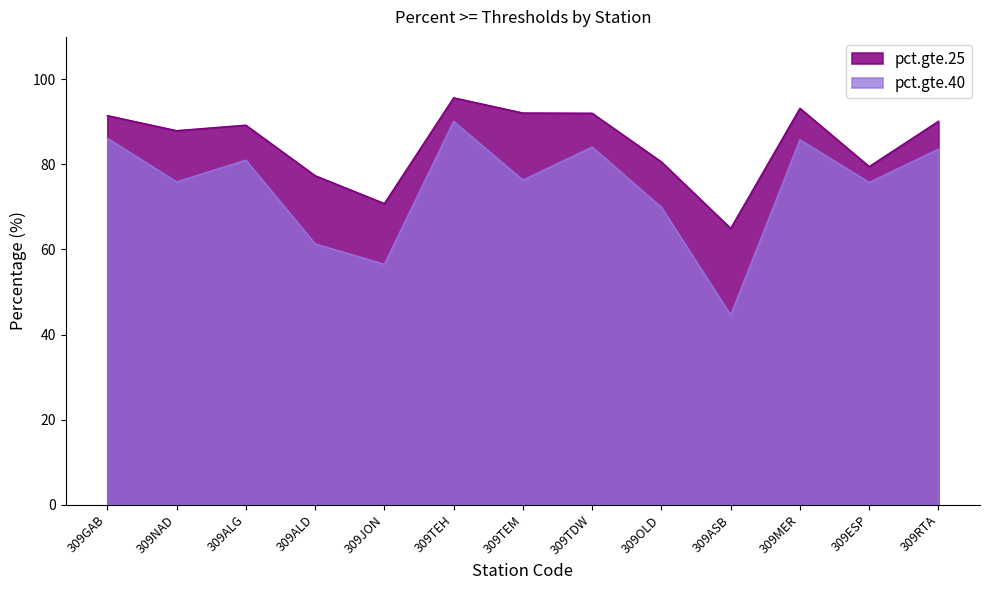

Which category has the lowest value in the pct.gte.40 series?

309ASB